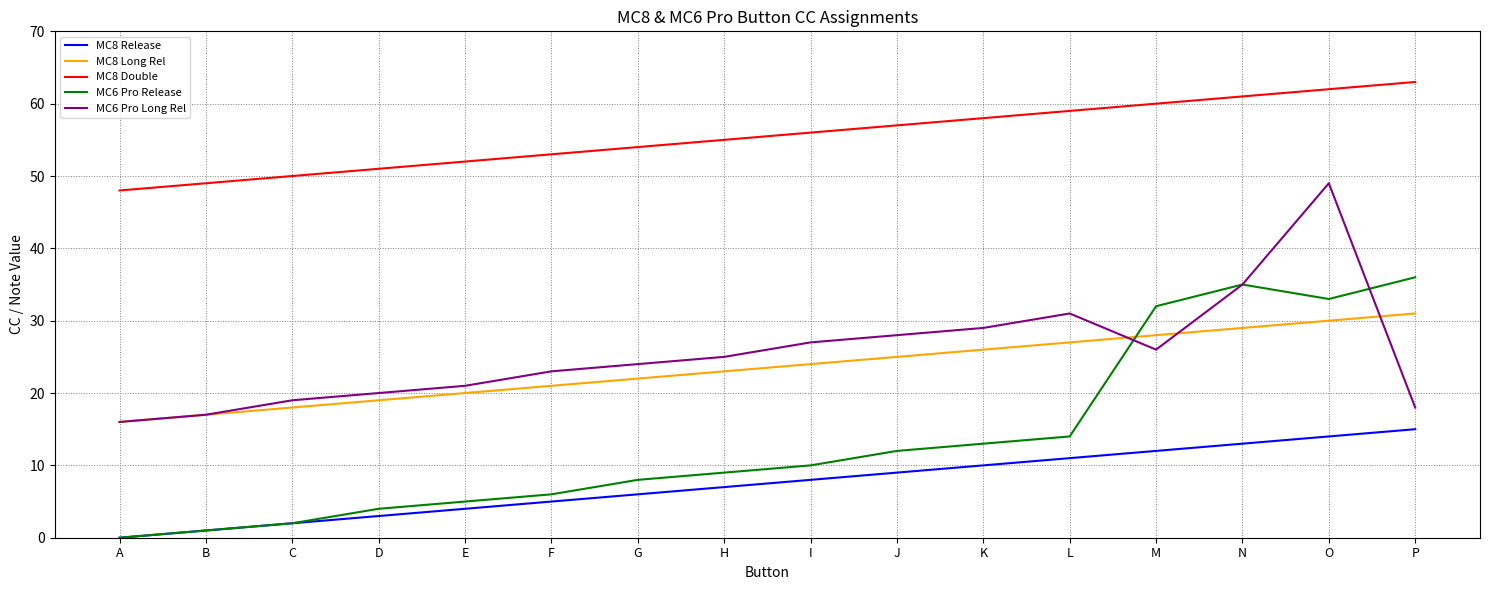

At P, list the series in order from largest to smallest.

MC8 Double, MC6 Pro Release, MC8 Long Rel, MC6 Pro Long Rel, MC8 Release